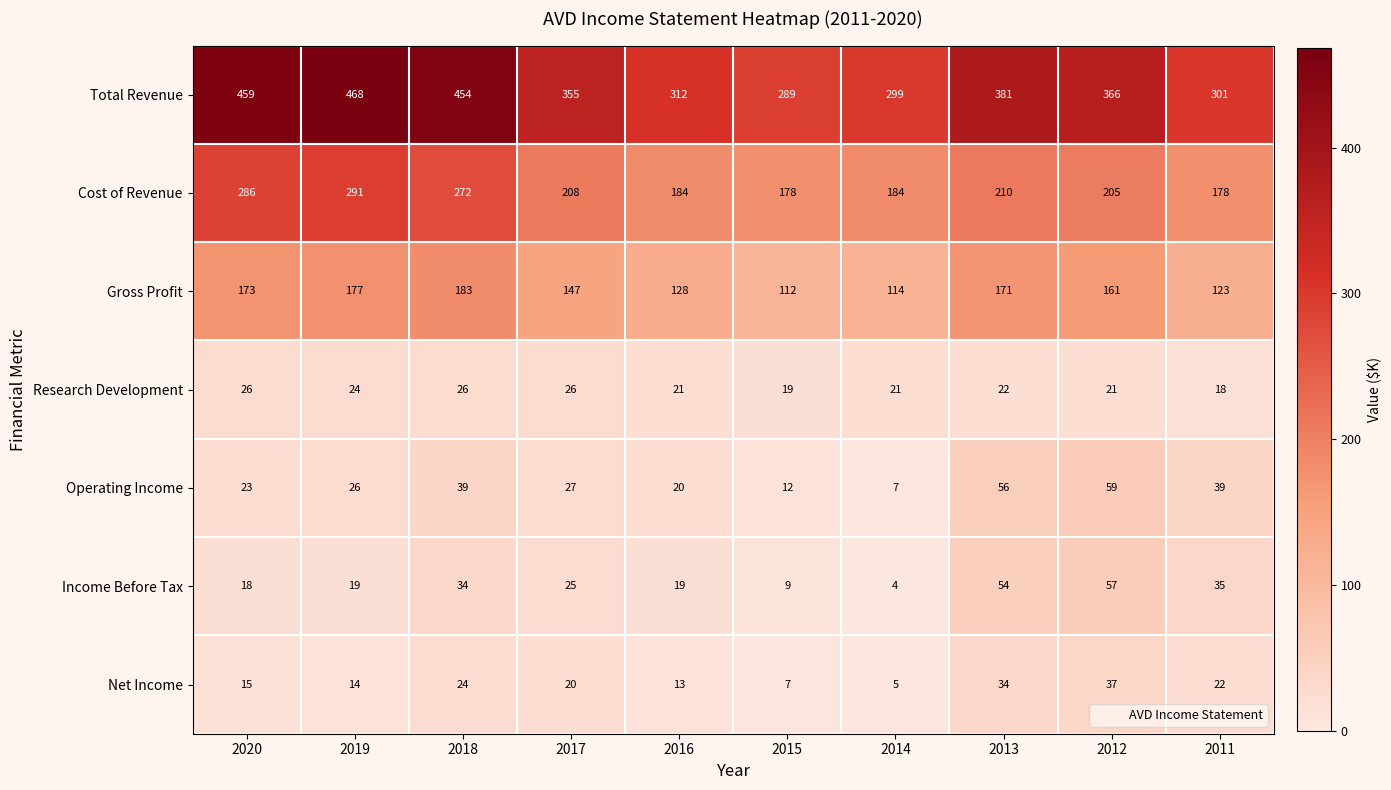

The value of Income Before Tax at 2018 is 34. True or false?

True